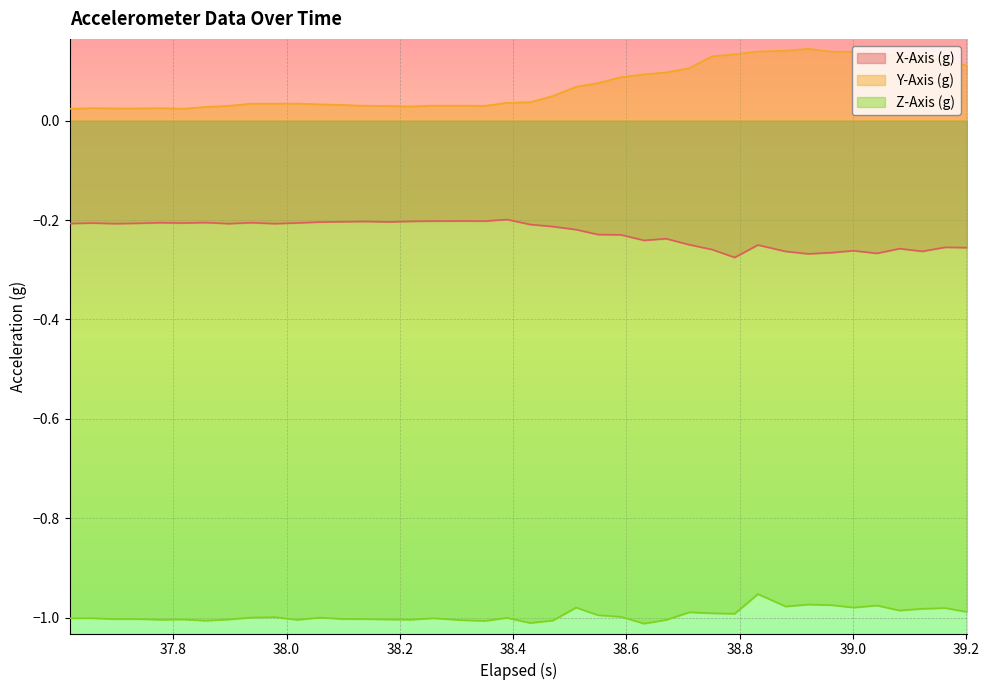

Rank the series by their average value, from lowest to highest.

Z-Axis (g), X-Axis (g), Y-Axis (g)